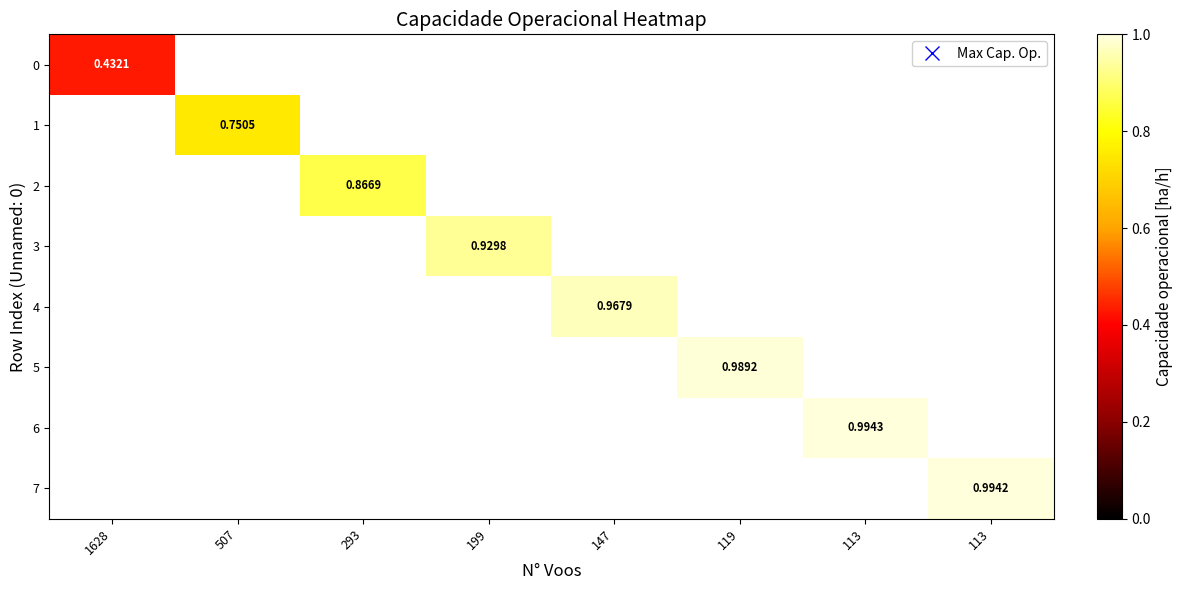

List the labels in order of 6 value, smallest first.

1628, 507, 293, 199, 147, 119, 113, 113